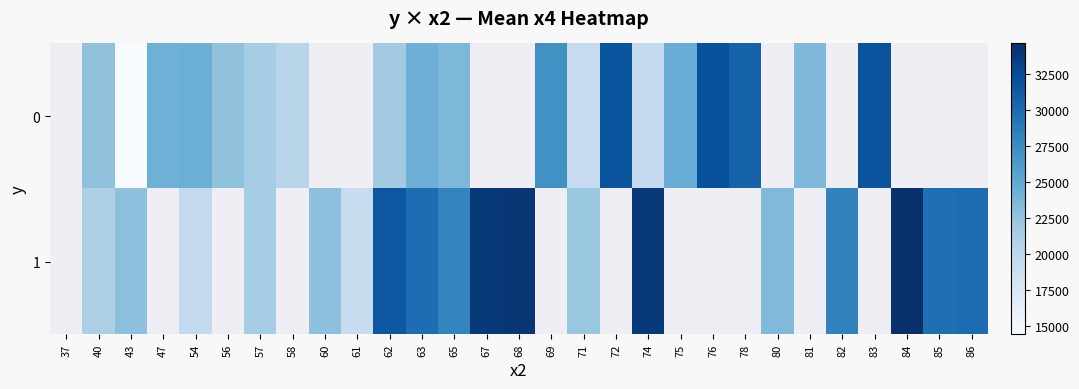

Rank the series at 83 from highest to lowest value.

0, 1